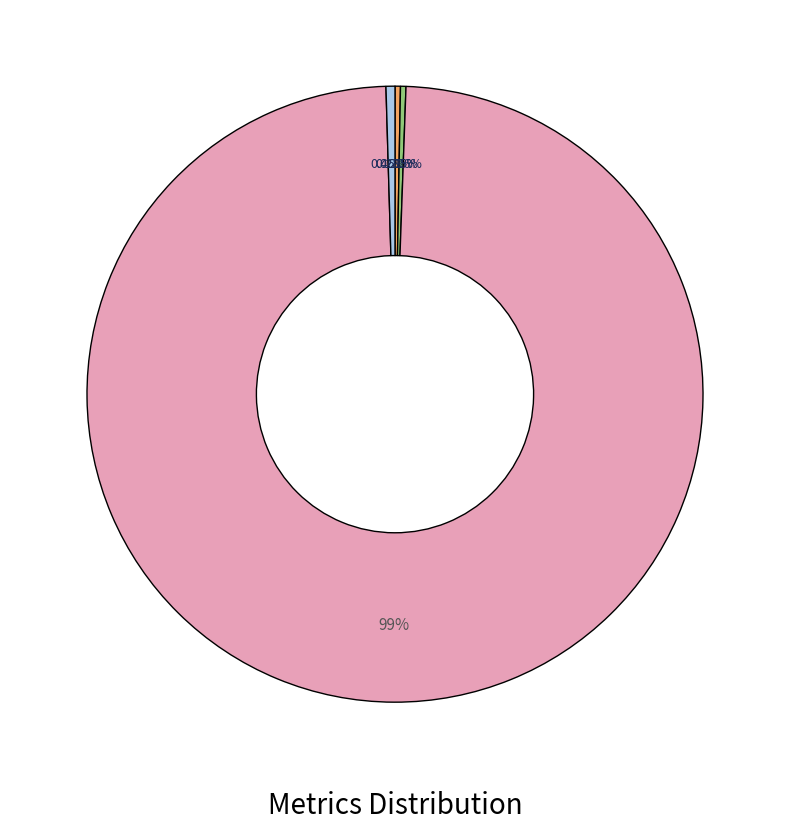

What is the majority slice?

Training Time